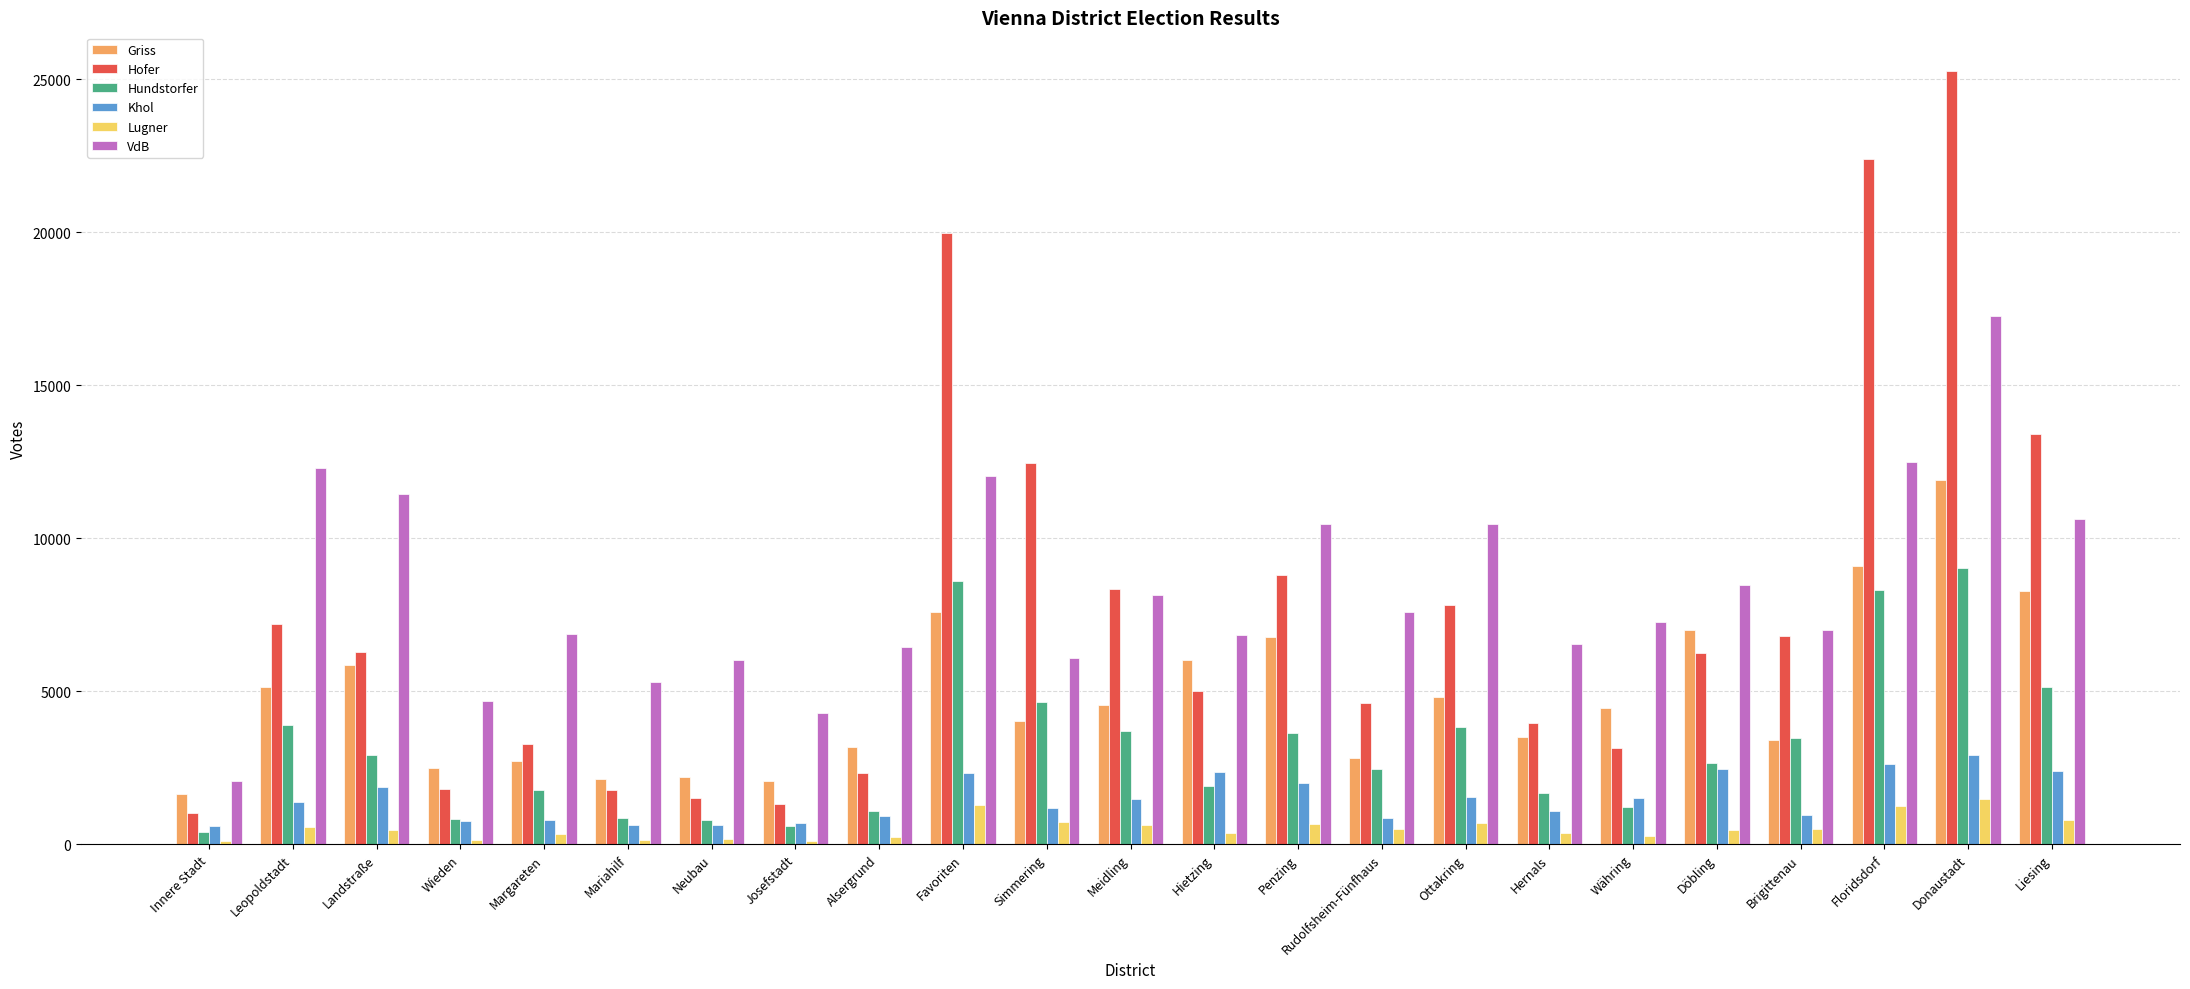

How many data points does each series have?

23